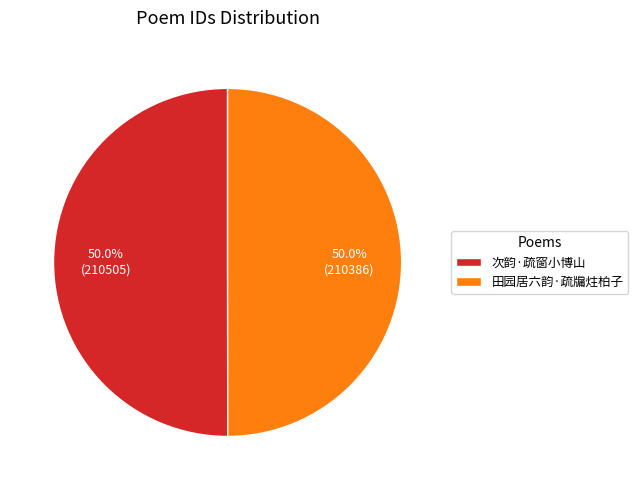

What is the ratio of the value at 田园居六韵·疏牖炷柏子 to the value at 次韵·疏窗小博山?

1.0